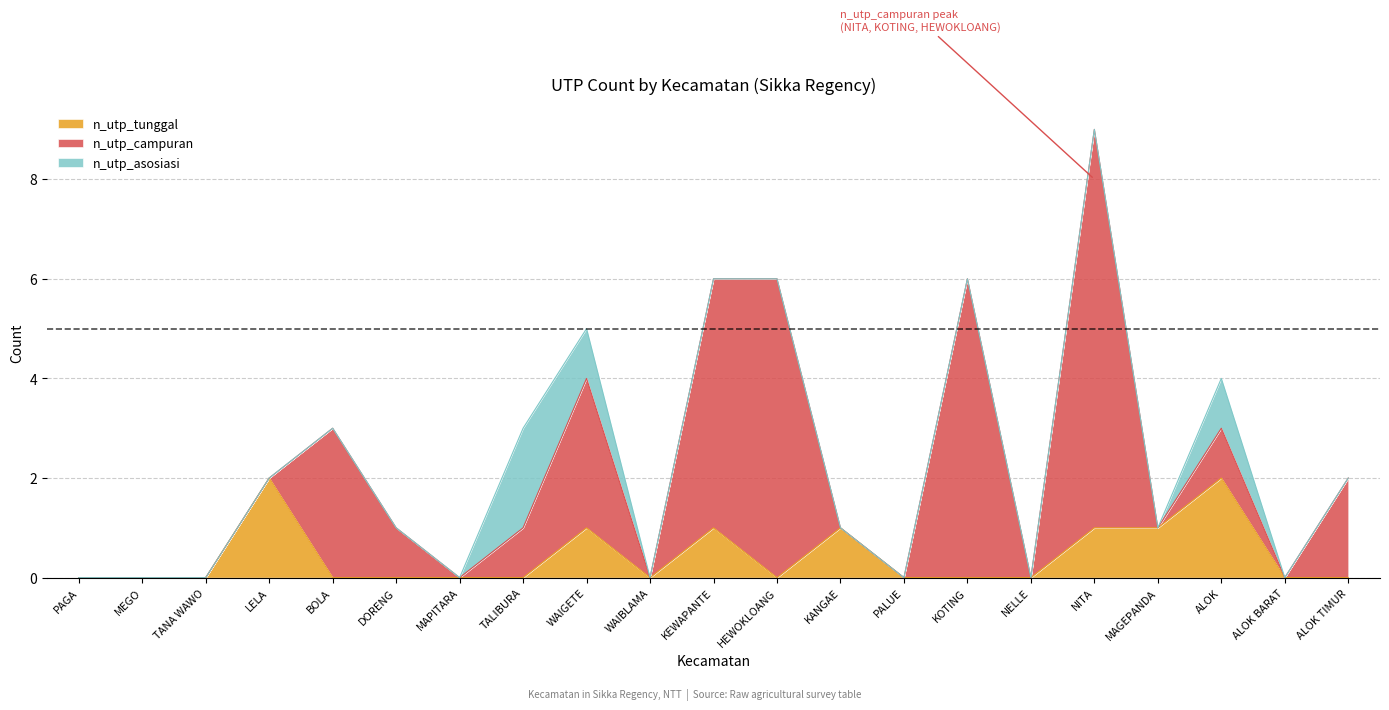

What is the sum of all n_utp_tunggal values?

9